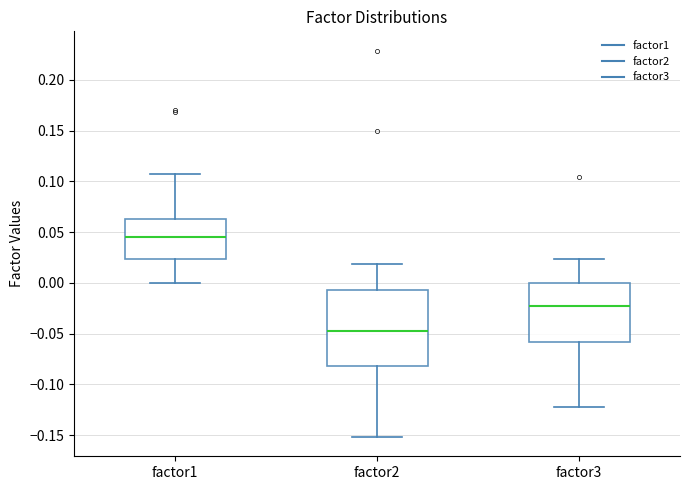

Where does the upper whisker of the box for factor2 end on the y-axis? The values are not printed on the chart, so give them approximately, as read against the axis.

0.020